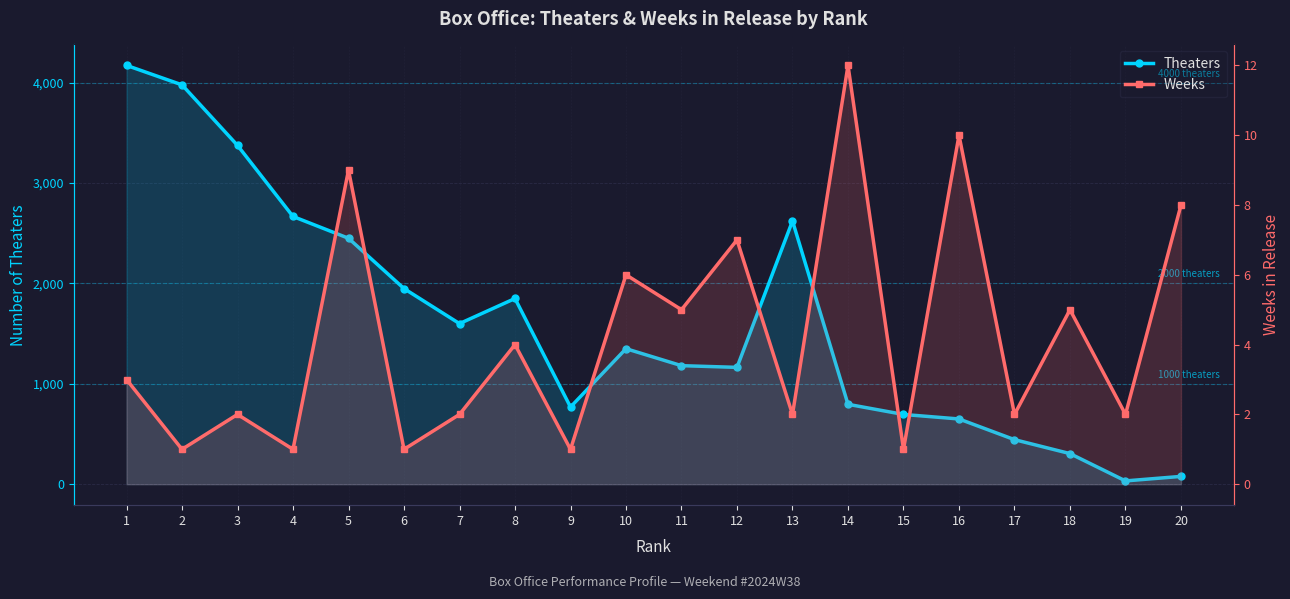

Is it true that Theaters equals 305 at 18?

True